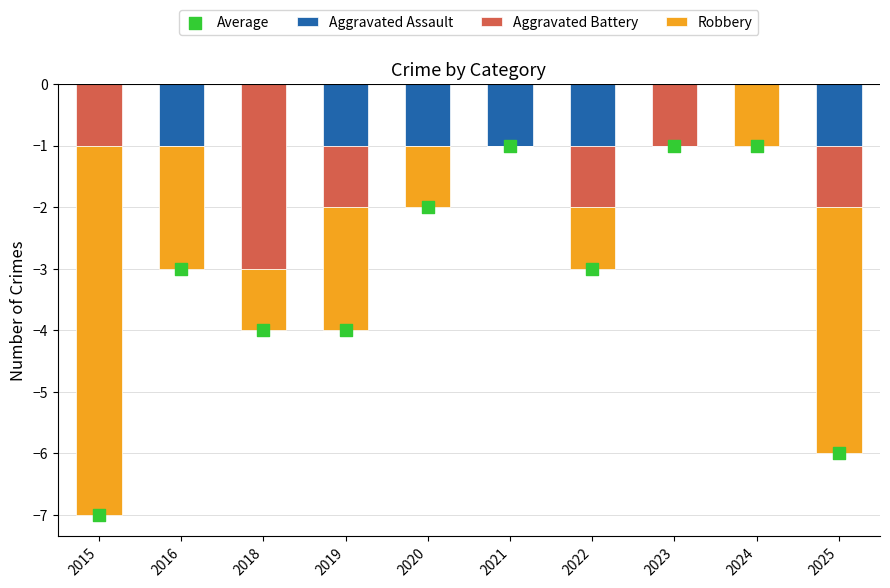

Which series contains the lowest Y value?

Average